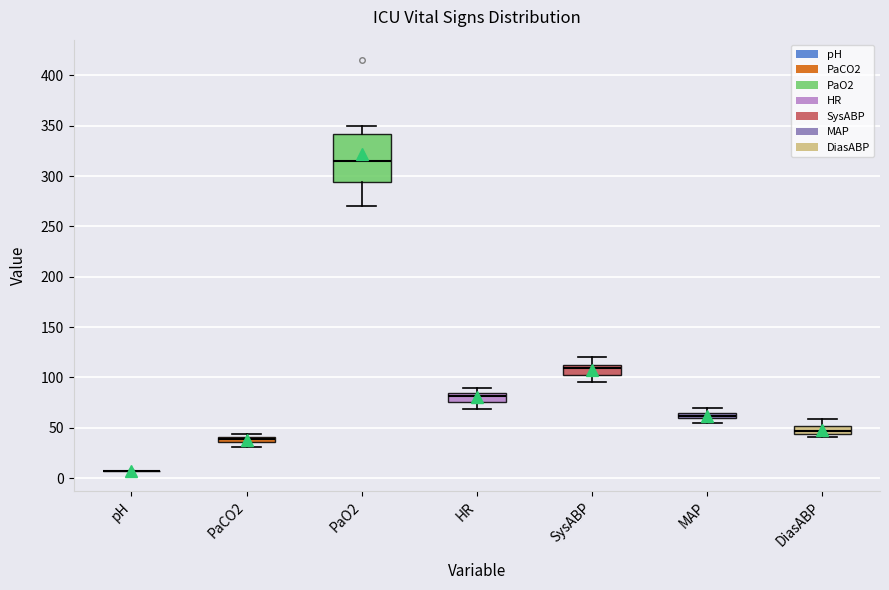

Where does the upper whisker of the box for SysABP end on the y-axis? The values are not printed on the chart, so give them approximately, as read against the axis.

120